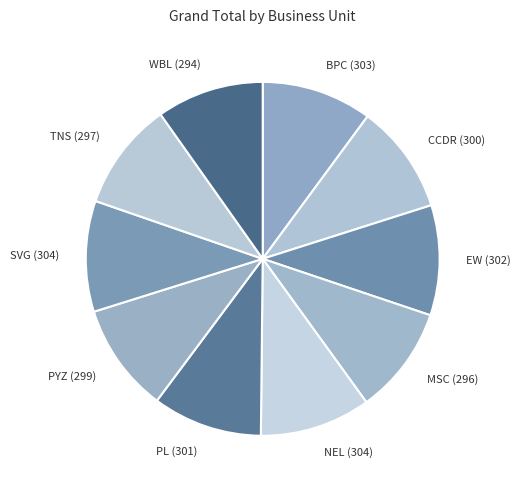

What is the ratio of the value at SVG (304) to the value at TNS (297)?

1.0